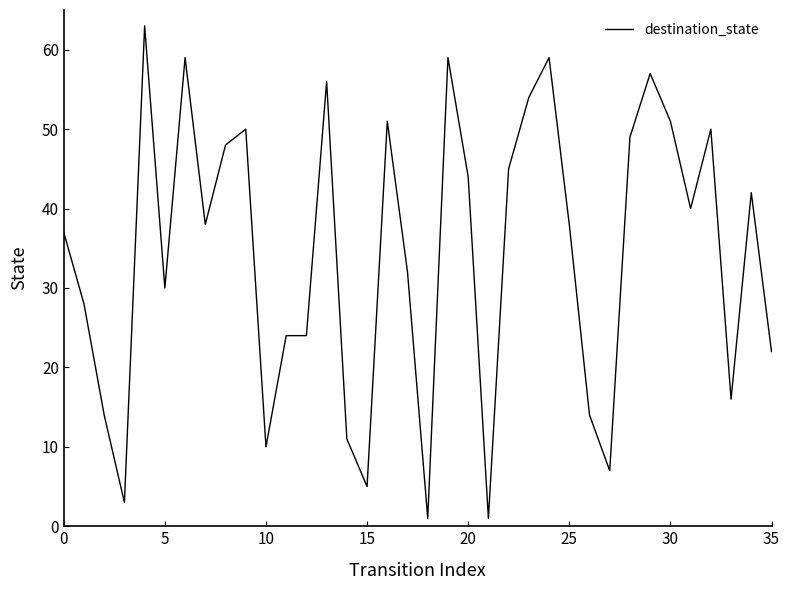

What is the greatest value displayed?

63